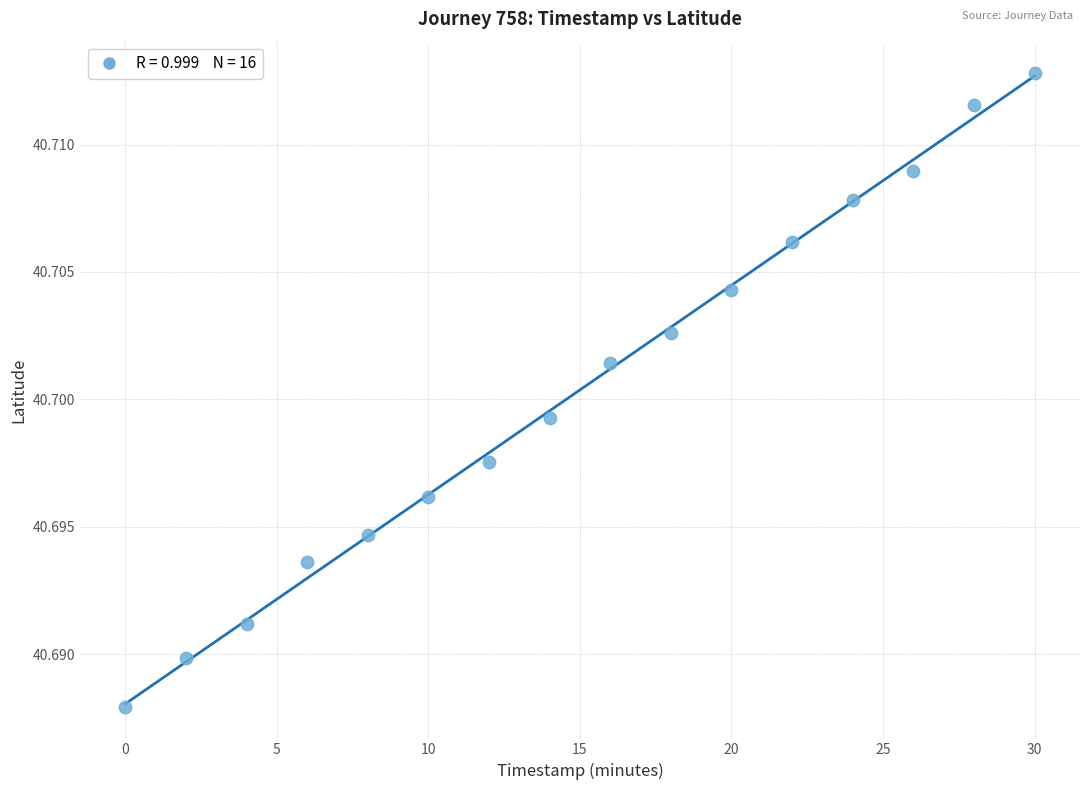

What is the range of X values (max minus min)?

30.0